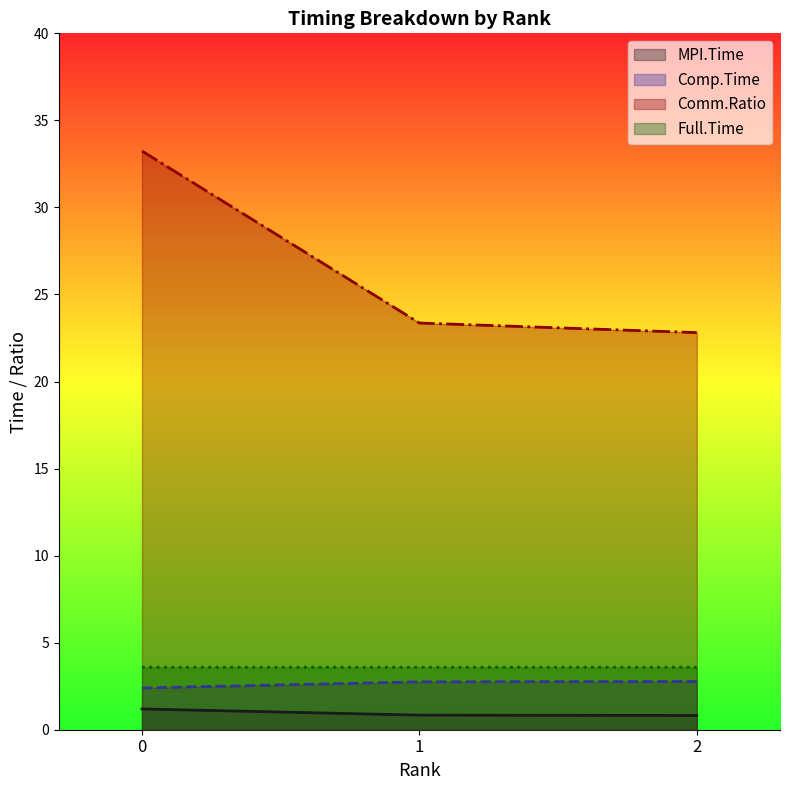

Which series has the largest range (max minus min)?

Comm.Ratio